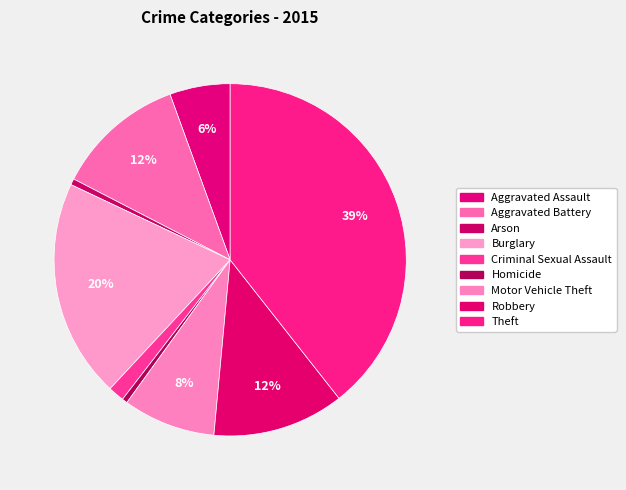

How many slices are in this pie chart?

9